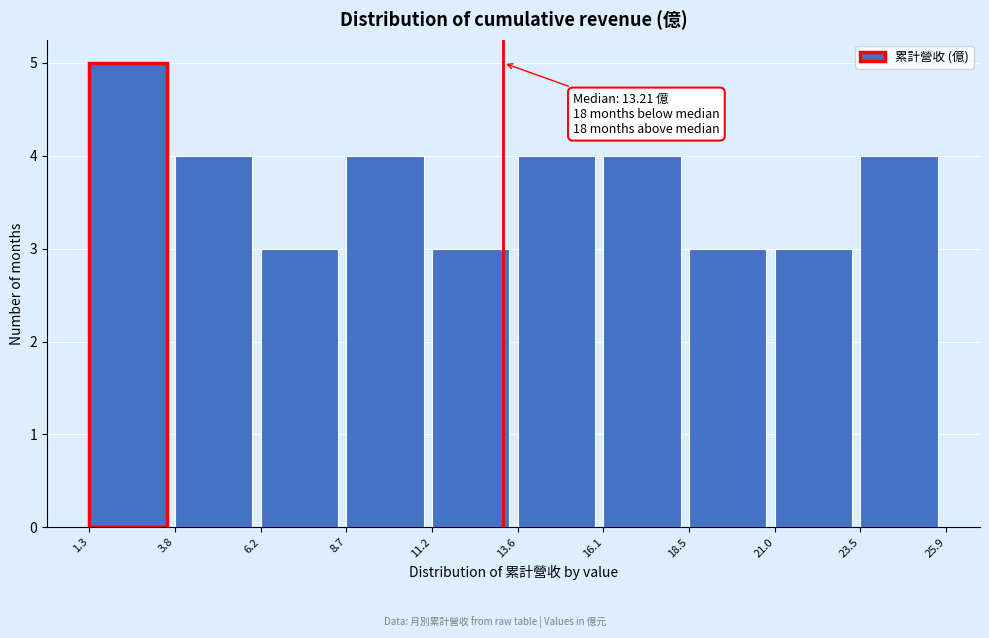

Over which range of the x-axis is the bar tallest?

1.3 to 3.8